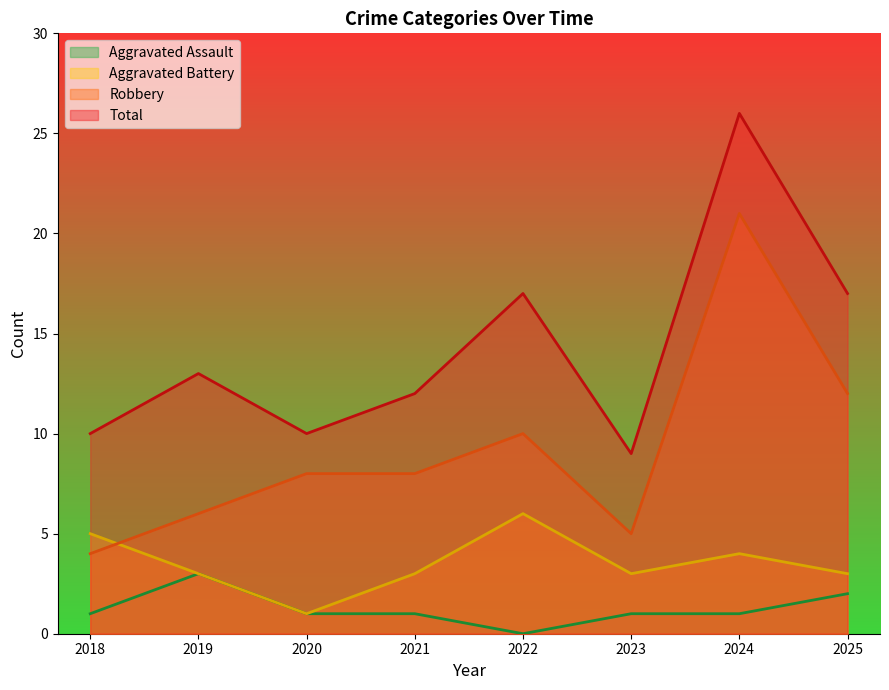

True or false: Aggravated Battery and Robbery cross at least once.

True